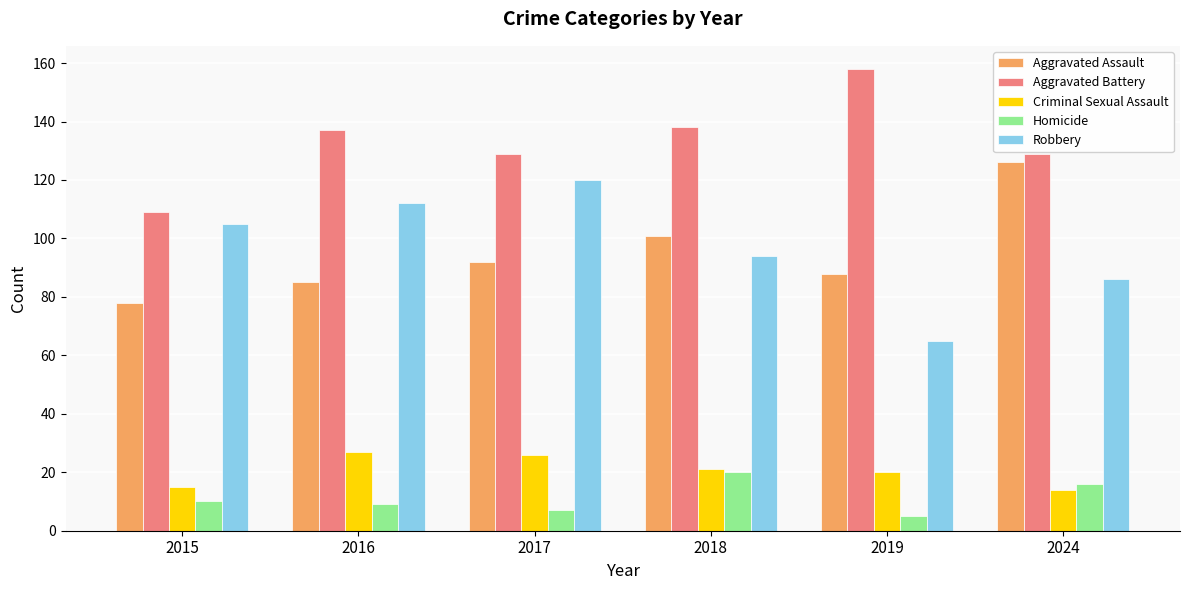

What is the value of the Criminal Sexual Assault bar at the 5th from the left?

20